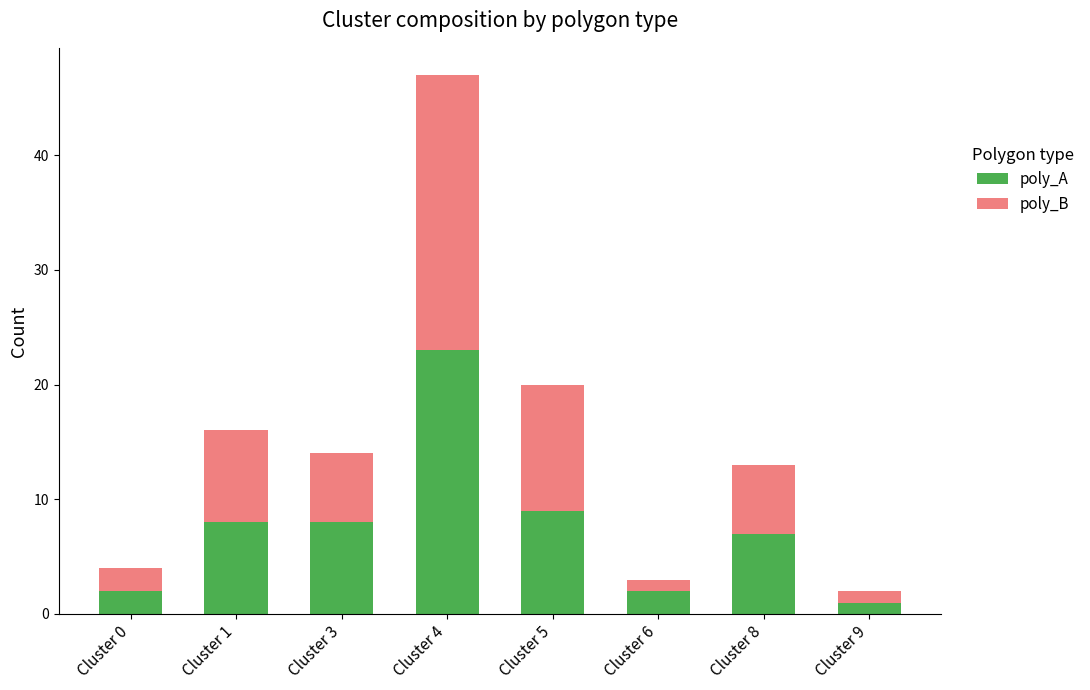

What is the difference between the maximum and minimum values in the poly_A series?

22